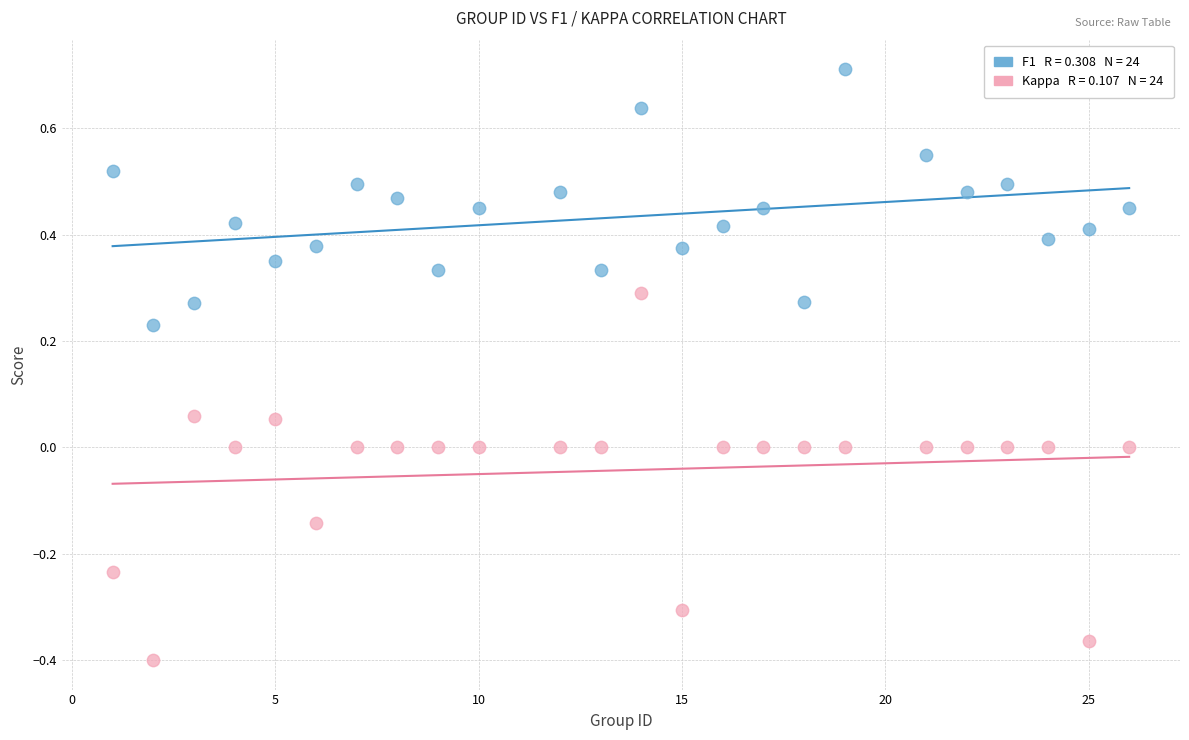

Across all data points, what is the range of Y values (max minus min)?

1.1